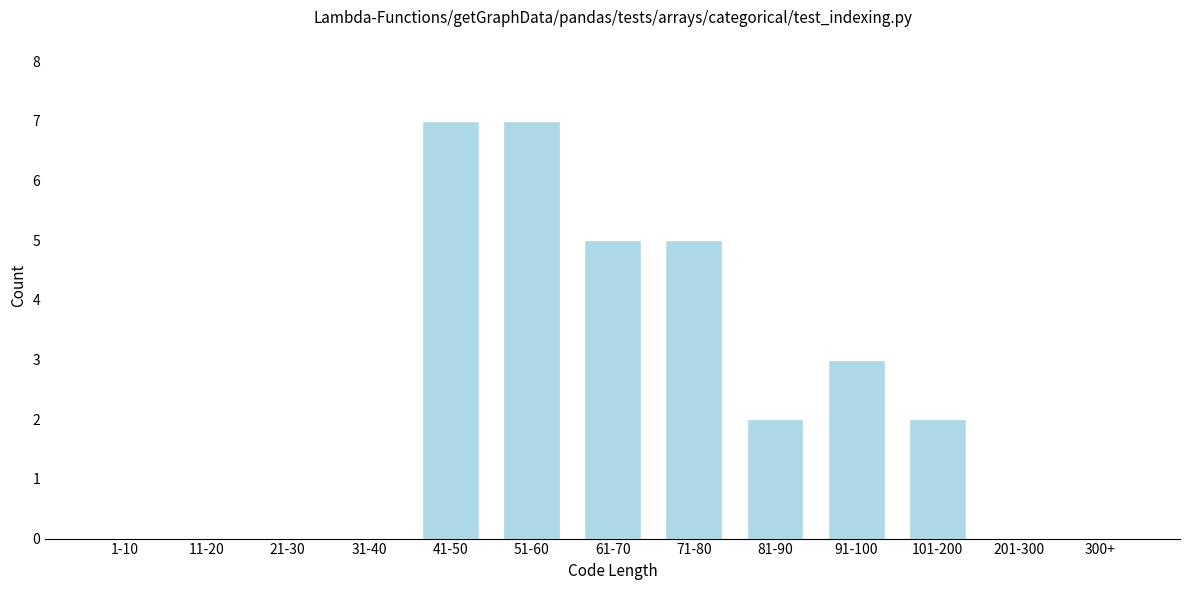

Reading left to right, list all the values displayed in this chart.

1-10=0	11-20=0	21-30=0	31-40=0	41-50=7	51-60=7	61-70=5	71-80=5	81-90=2	91-100=3	101-200=2	201-300=0	300+=0